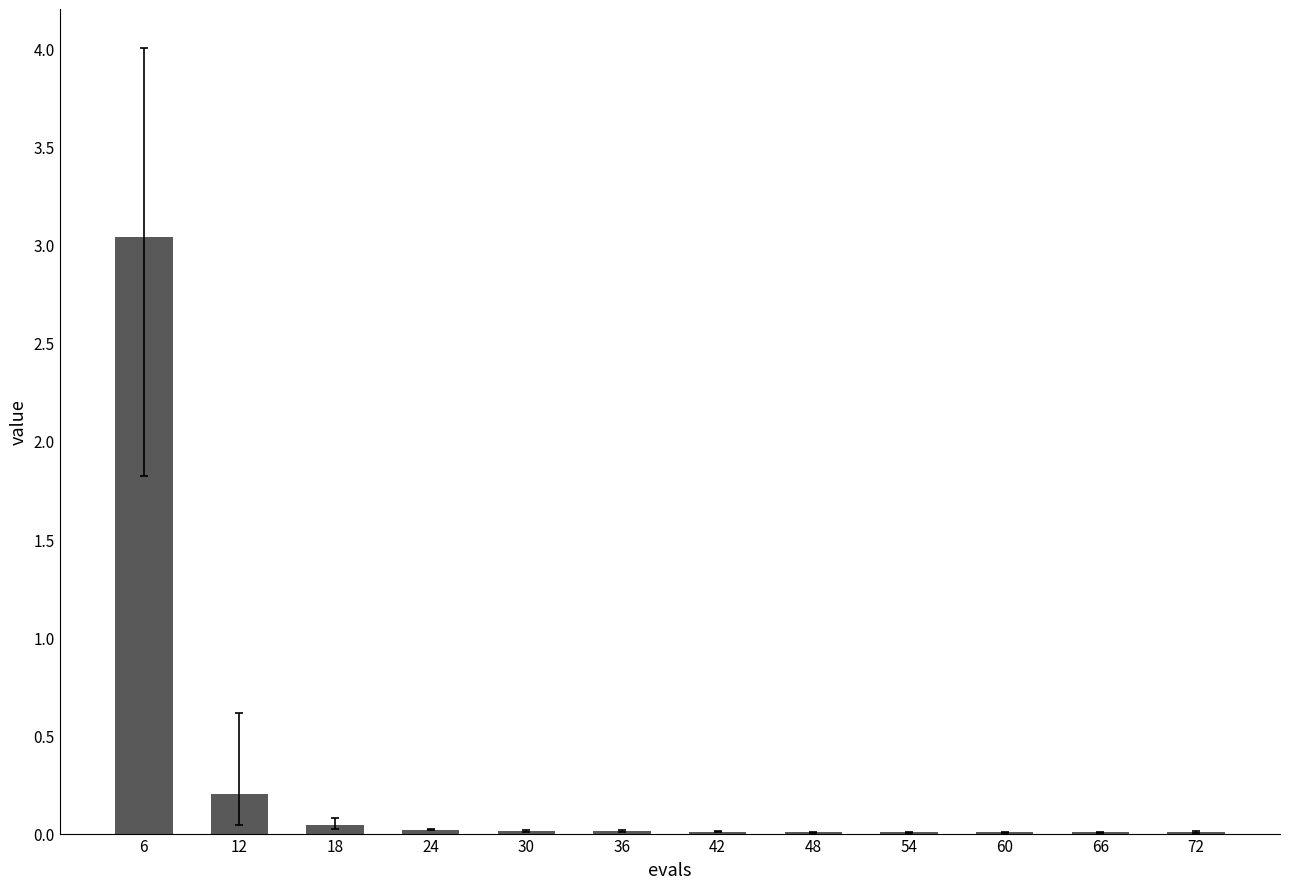

The value at 48 is 0.0. True or false?

True